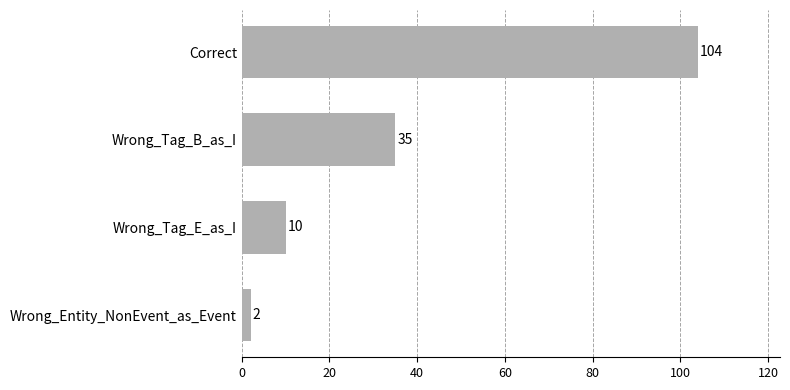

Reading top to bottom, what are all the values shown in this chart?

Correct=104	Wrong_Tag_B_as_I=35	Wrong_Tag_E_as_I=10	Wrong_Entity_NonEvent_as_Event=2